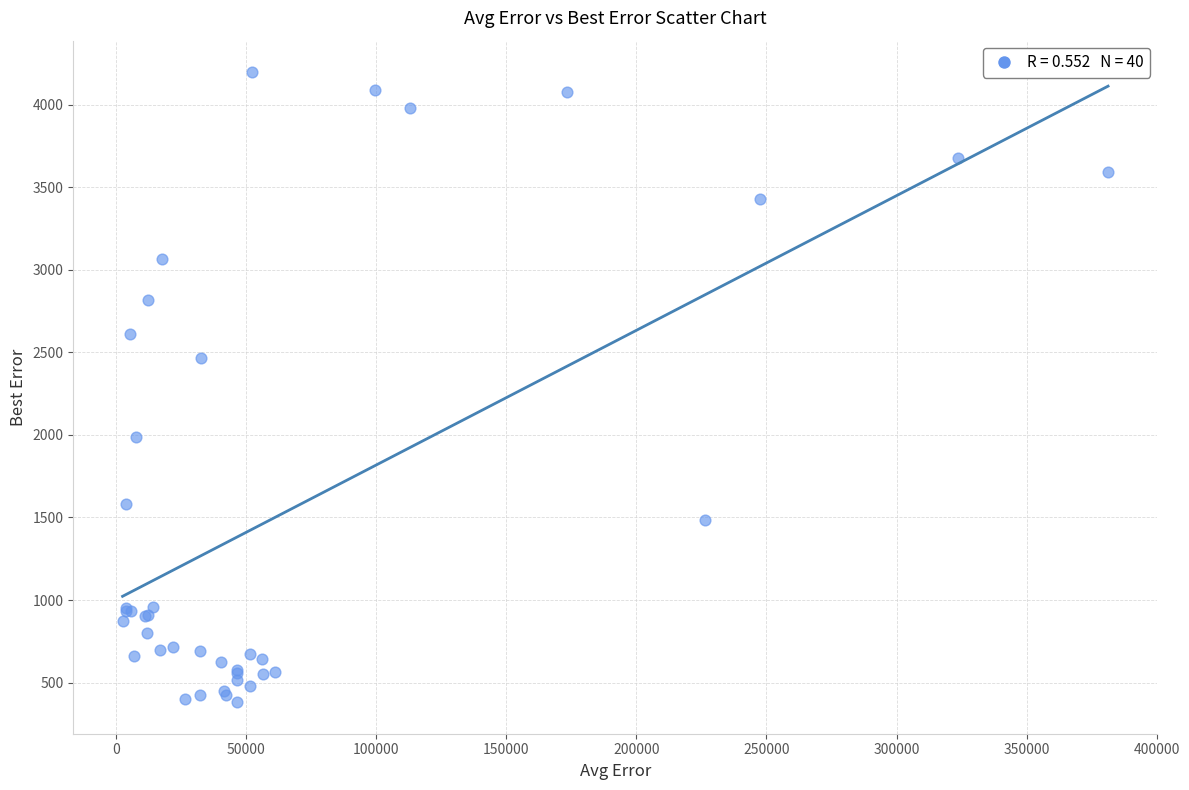

What Y value in the scatter plot is closest to 2288?

2466.9